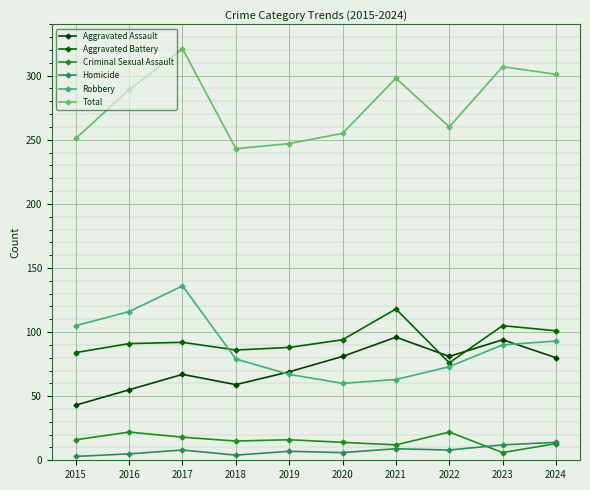

What is the approximate value of Aggravated Assault at 2023, to the nearest 10?

90